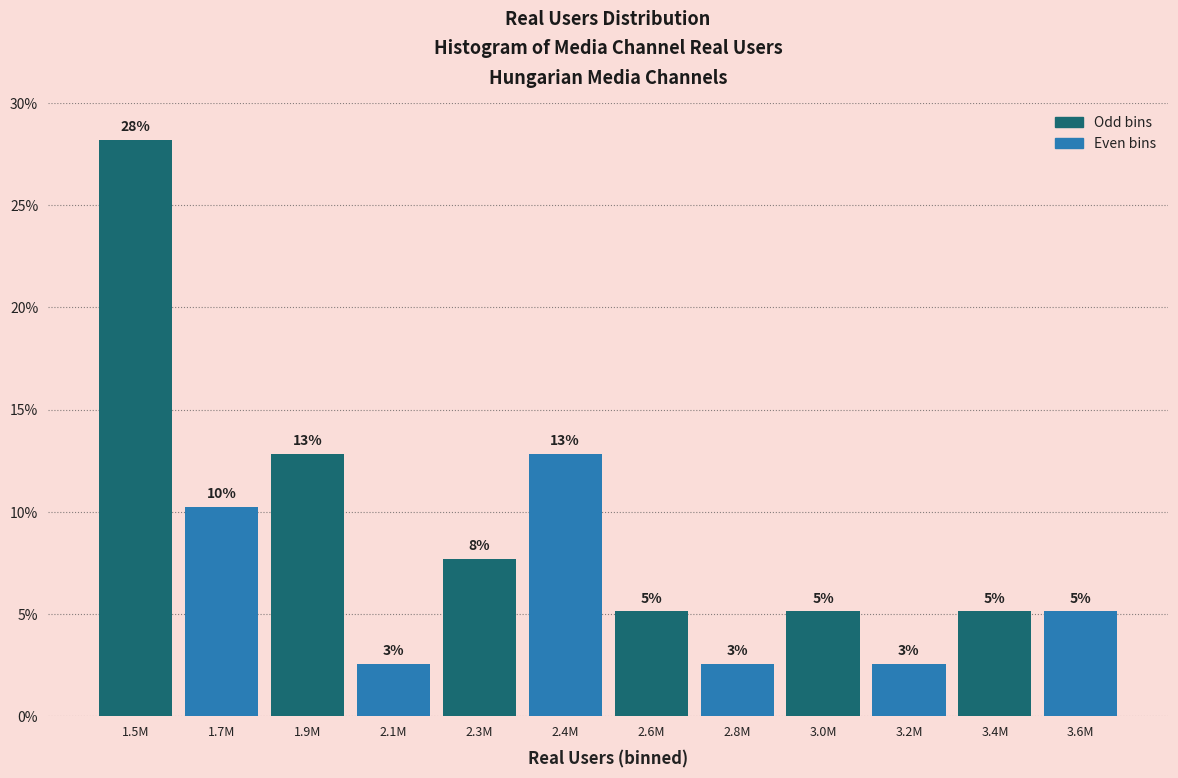

Are the bars horizontal?

No